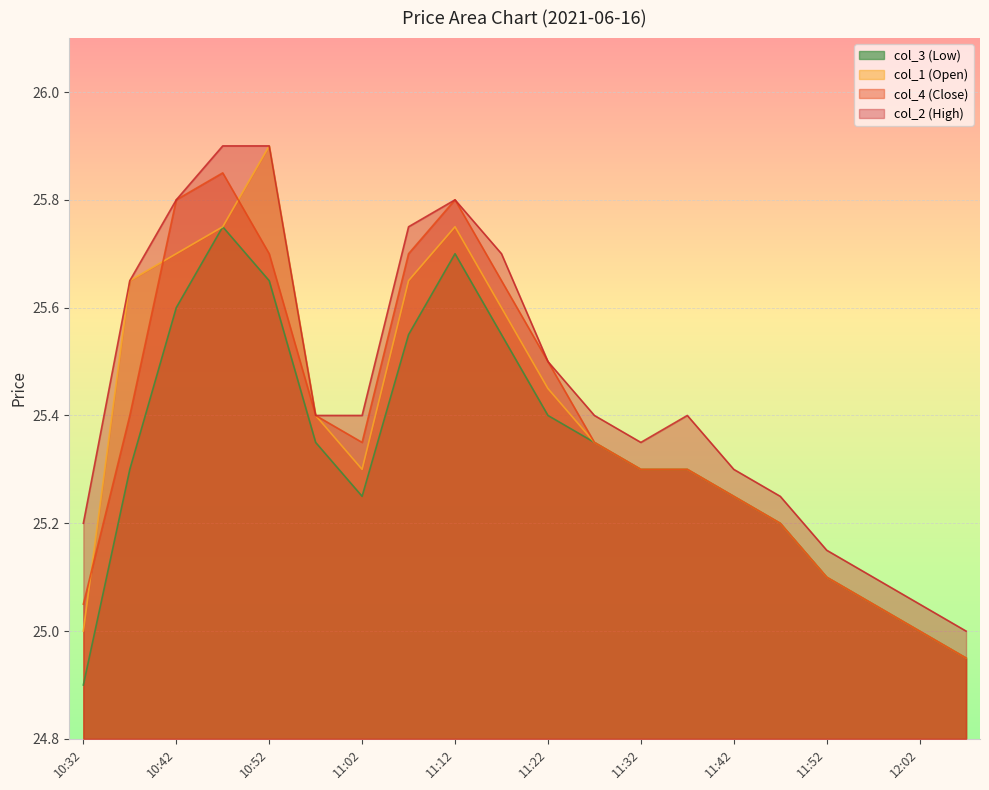

Rank the series by their maximum value, from highest to lowest.

col_1 (Open), col_2 (High), col_4 (Close), col_3 (Low)